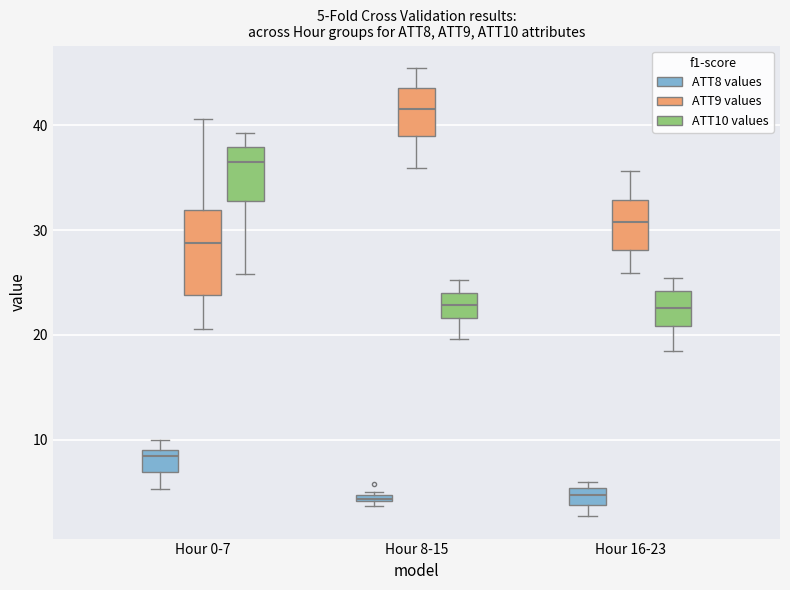

Which box is the tallest, from its lower edge to its upper edge?

Hour 0-7 (ATT9 values)